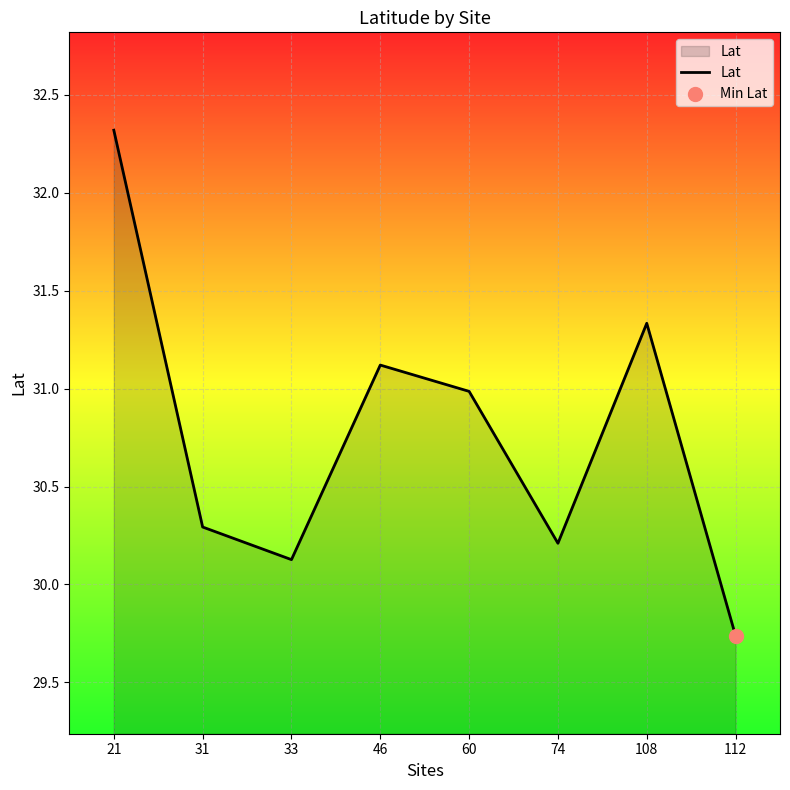

Approximately how many times larger is the value at 60 compared to 31?

1.0